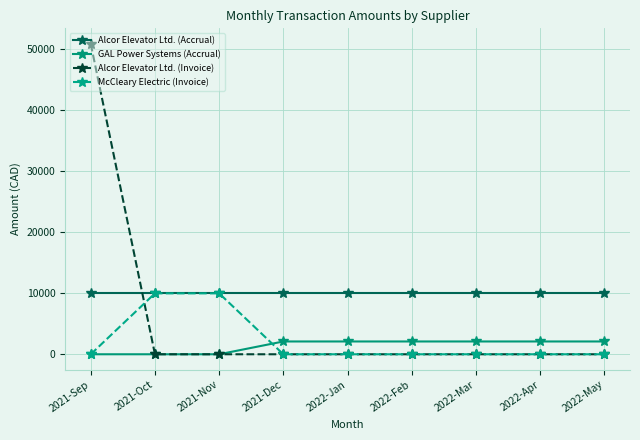

What is the sum of the Alcor Elevator Ltd. (Accrual) values at 2022-Feb and 2022-May?

20002.0